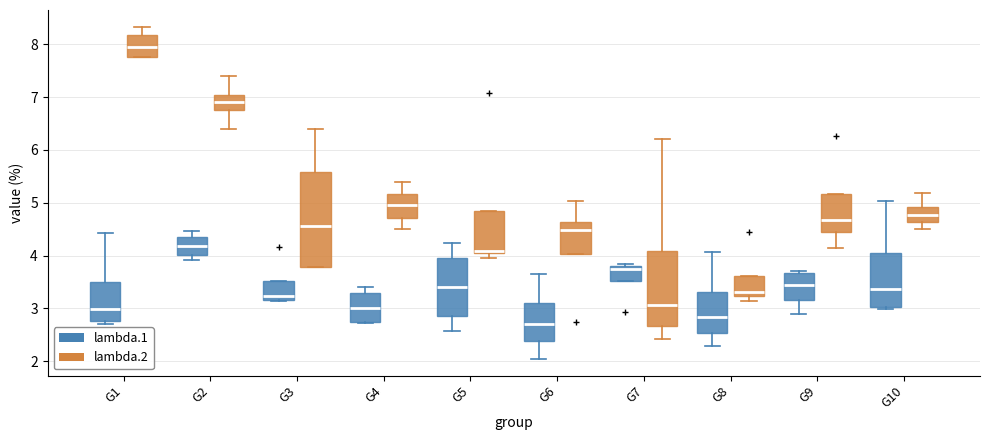

Reading left to right, transcribe this box plot: for each box, give where its median line is, the range the box spans, and where its two whiskers end, as read against the y-axis. The values are not printed on the chart, so give them approximately, as read against the axis.

G1 (lambda.1): median 3.0, box 2.8 to 3.5, whiskers 2.7 to 4.4
G1 (lambda.2): median 7.9, box 7.8 to 8.2, whiskers 7.8 to 8.3
G2 (lambda.1): median 4.2, box 4.0 to 4.4, whiskers 3.9 to 4.5
G2 (lambda.2): median 6.9, box 6.8 to 7.1, whiskers 6.4 to 7.4
G3 (lambda.1): median 3.2 (just above the box's lower edge), box 3.2 to 3.5, whiskers 3.1 to 3.5
G3 (lambda.2): median 4.6, box 3.8 to 5.6, whiskers 3.8 to 6.4
G4 (lambda.1): median 3.0, box 2.7 to 3.3, whiskers 2.7 to 3.4
G4 (lambda.2): median 4.9, box 4.7 to 5.2, whiskers 4.5 to 5.4
G5 (lambda.1): median 3.4, box 2.9 to 4.0, whiskers 2.6 to 4.2
G5 (lambda.2): median 4.1, box 4.0 to 4.9, whiskers 4.0 (just below the box's lower edge) to 4.9
G6 (lambda.1): median 2.7, box 2.4 to 3.1, whiskers 2.0 to 3.7
G6 (lambda.2): median 4.5, box 4.0 to 4.6, whiskers 4.0 to 5.0
G7 (lambda.1): median 3.7, box 3.5 to 3.8, whiskers 3.5 to 3.8 (just above the box's upper edge)
G7 (lambda.2): median 3.1, box 2.7 to 4.1, whiskers 2.4 to 6.2
G8 (lambda.1): median 2.8, box 2.5 to 3.3, whiskers 2.3 to 4.1
G8 (lambda.2): median 3.3, box 3.2 to 3.6, whiskers 3.1 to 3.6
G9 (lambda.1): median 3.5, box 3.2 to 3.7, whiskers 2.9 to 3.7 (just above the box's upper edge)
G9 (lambda.2): median 4.7, box 4.5 to 5.2, whiskers 4.1 to 5.2
G10 (lambda.1): median 3.4, box 3.0 to 4.0, whiskers 3.0 to 5.0
G10 (lambda.2): median 4.8, box 4.6 to 4.9, whiskers 4.5 to 5.2